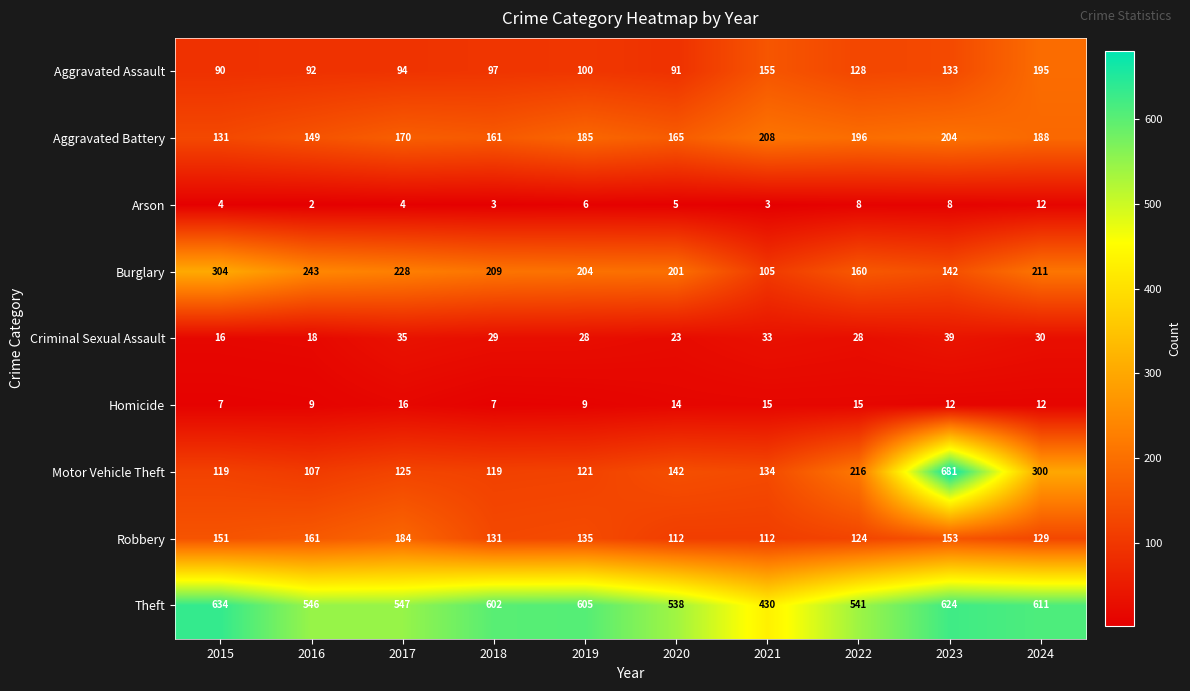

What is the minimum value shown in the chart?

2